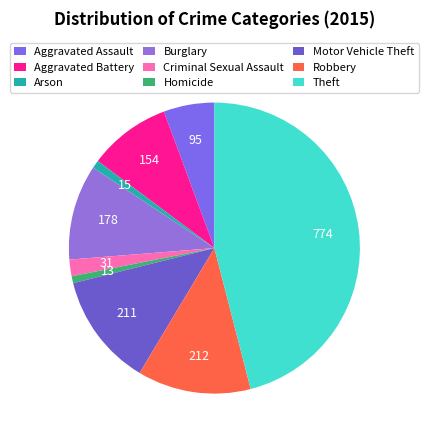

What is the ratio of the value at Arson to the value at Aggravated Battery?

0.1